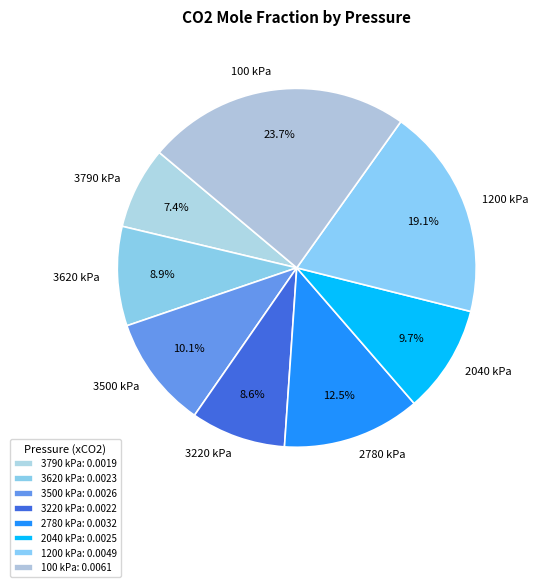

Which category has the biggest portion of the pie?

100 kPa